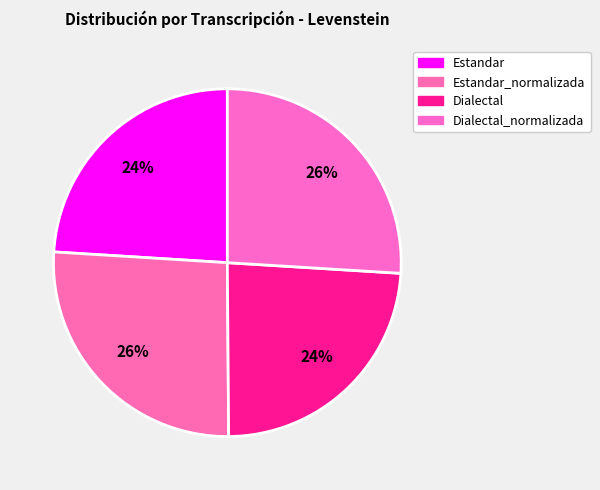

What is the ratio of the value at Dialectal to the value at Dialectal_normalizada?

0.9